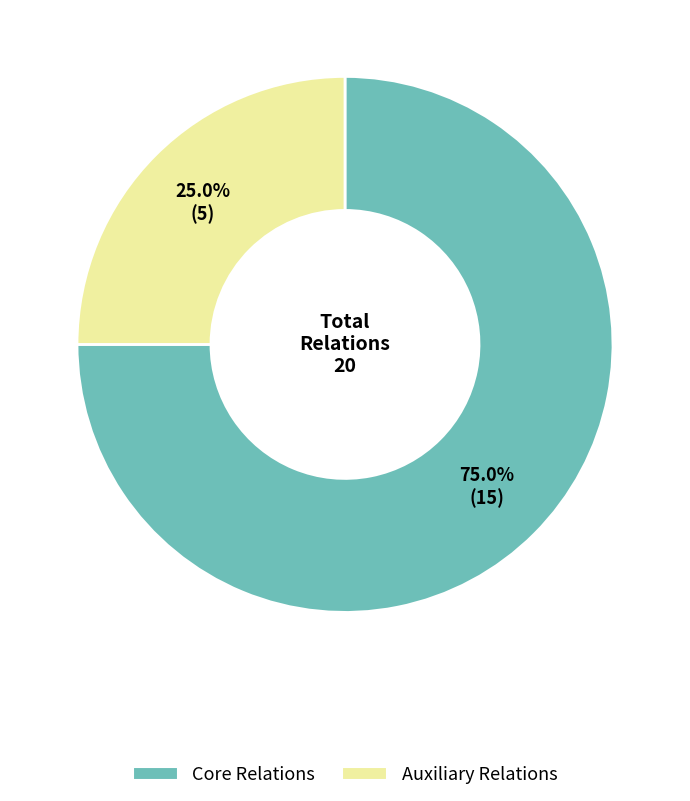

Is there a majority slice in this chart?

Yes